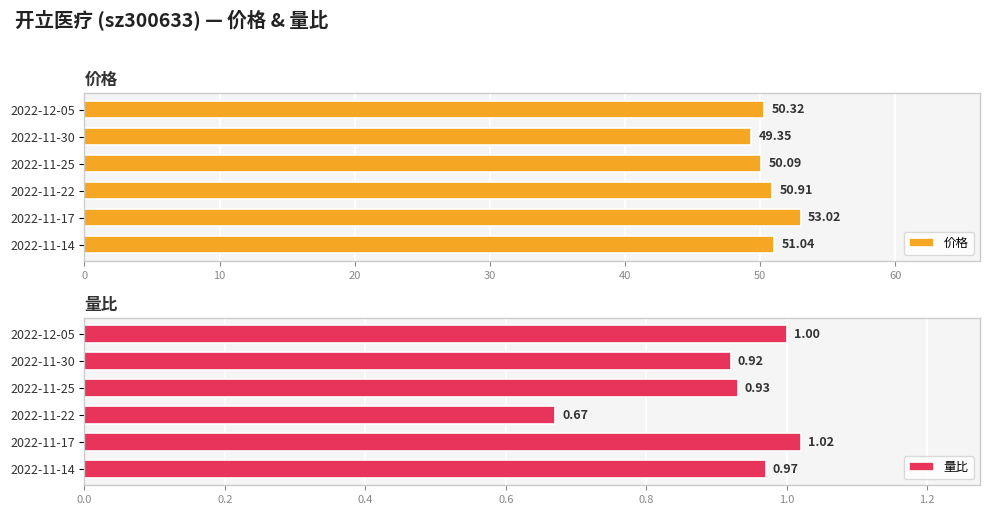

What is the lowest value of the 量比 series?

0.7